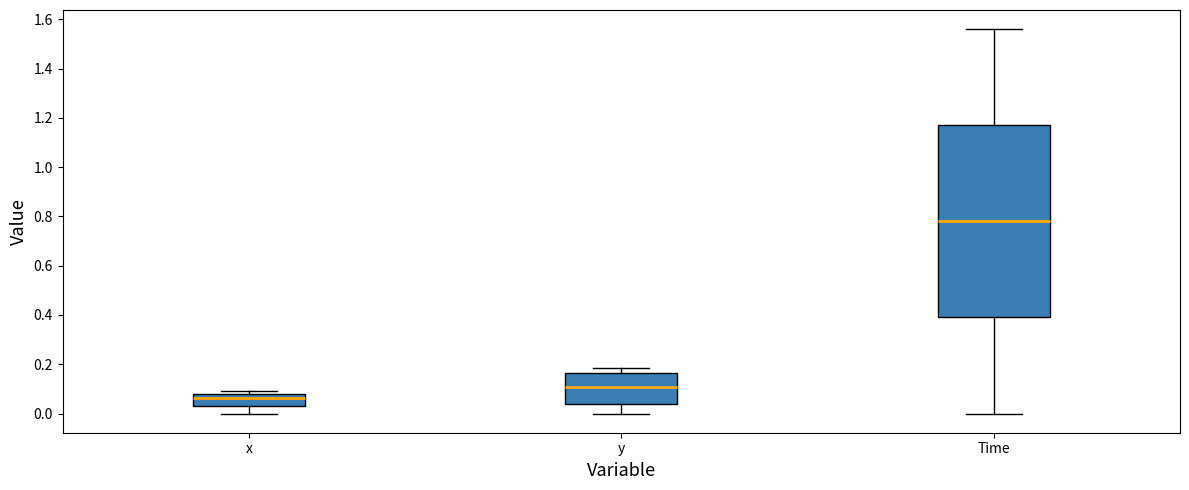

Which box's median line is the lowest?

x